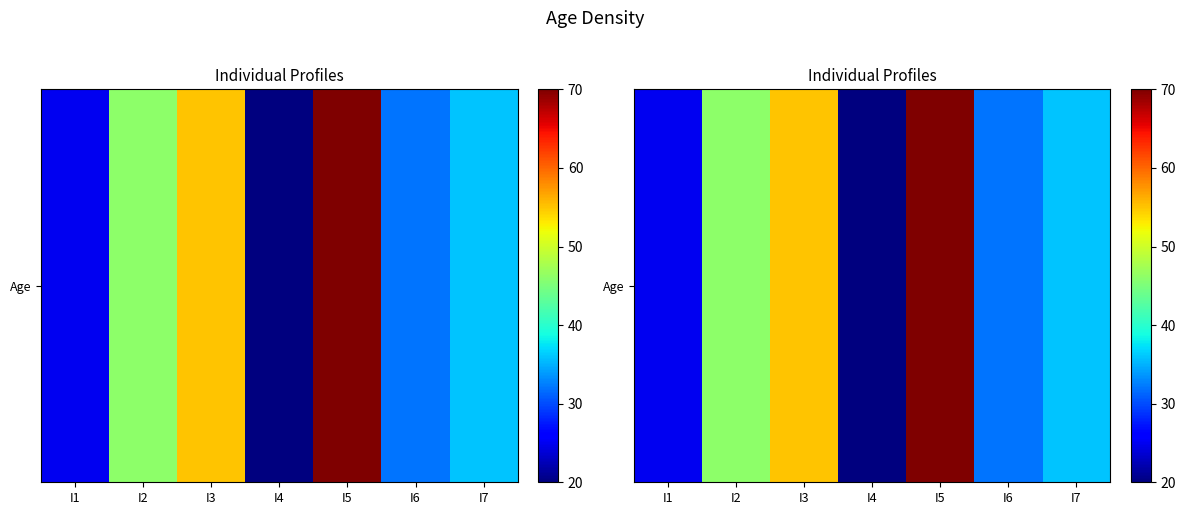

What is the difference between the maximum and minimum values?

50